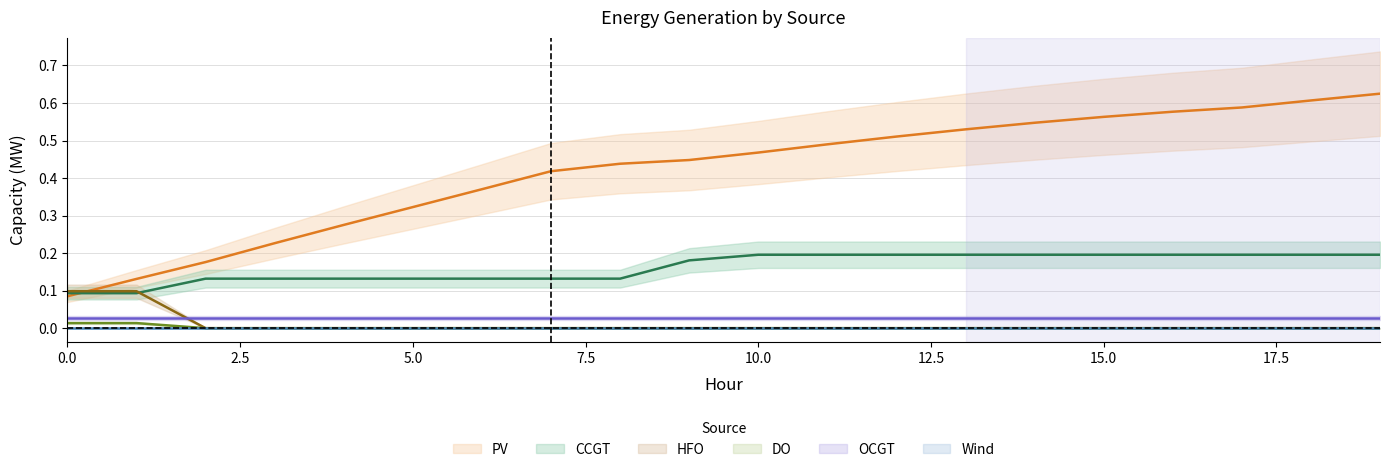

Which series has the largest total across all categories?

PV